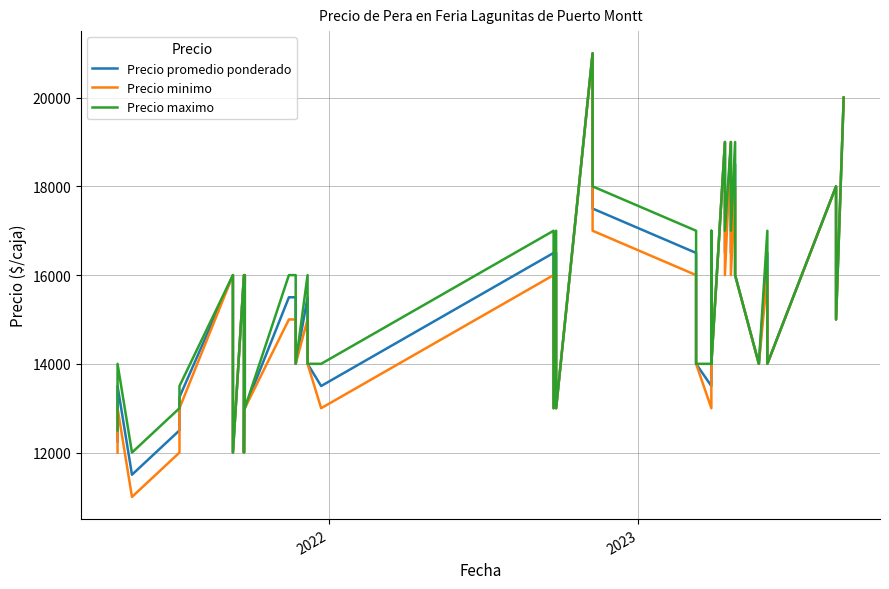

How many values in the Precio promedio ponderado series are below 15500?

19